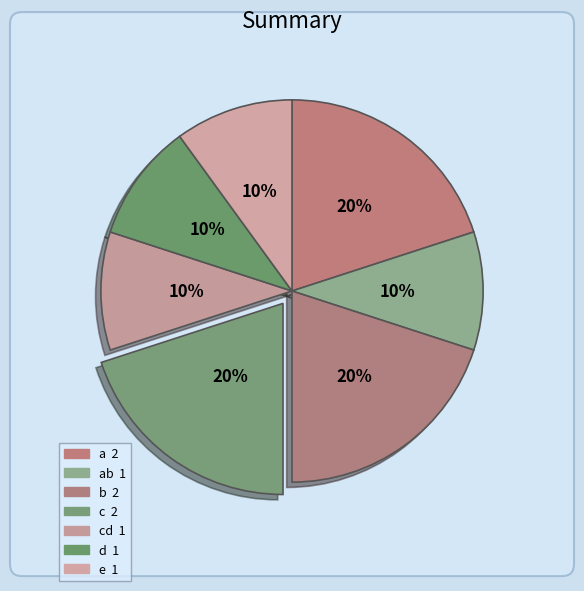

How many segments does this pie chart have?

7